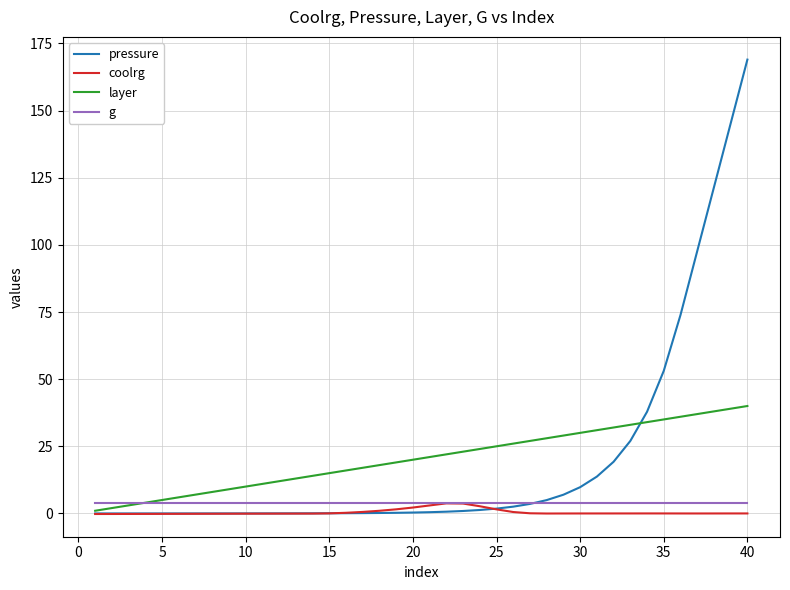

Which series has the widest spread of values?

pressure